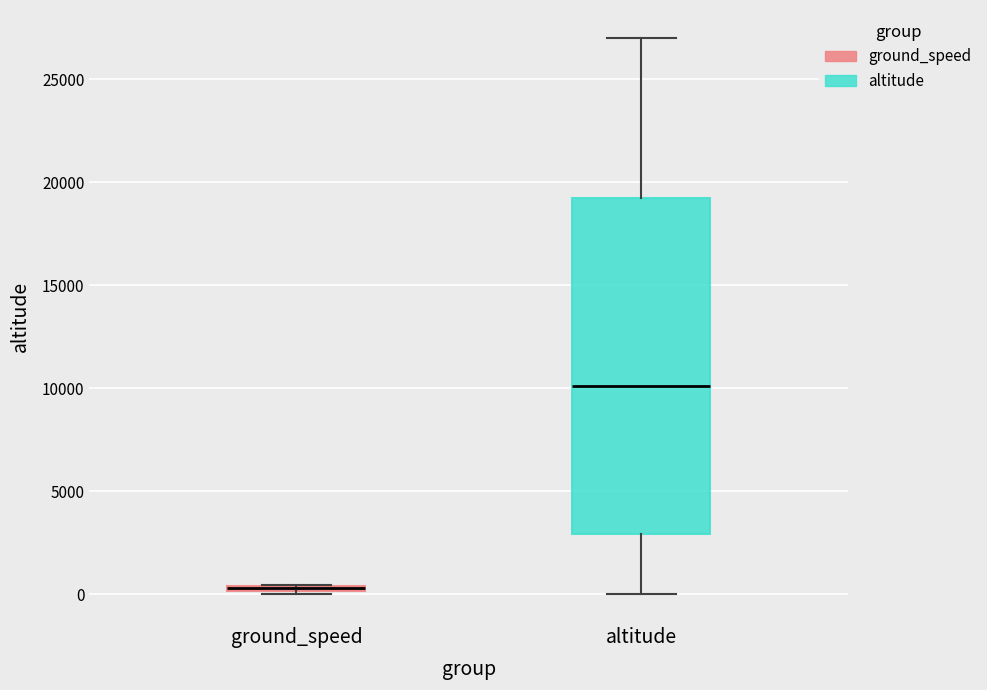

Which box is the tallest, from its lower edge to its upper edge?

altitude